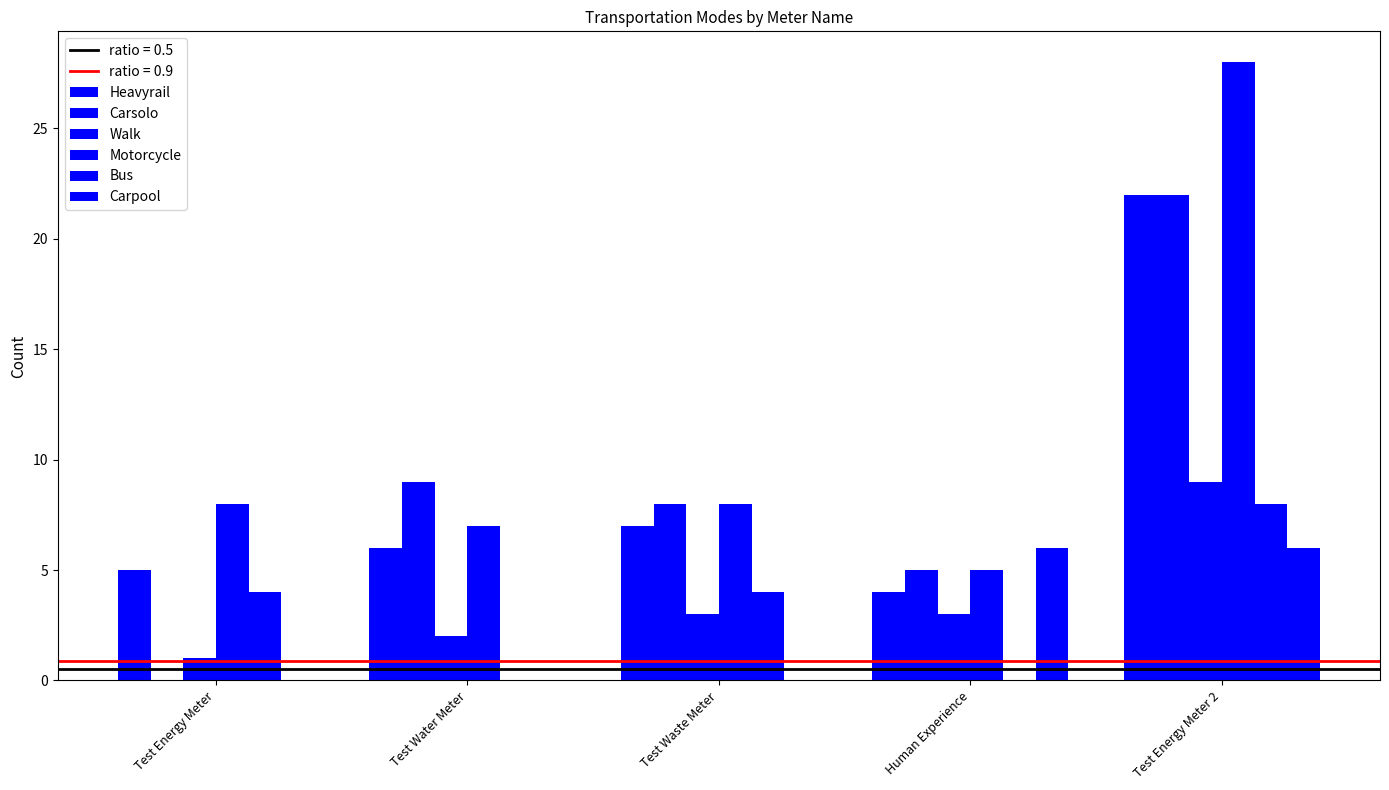

Reading left to right, transcribe all the data shown in this chart.

Heavyrail: Test Energy Meter=5	Test Water Meter=6	Test Waste Meter=7	Human Experience=4	Test Energy Meter 2=22
Carsolo: Test Energy Meter=0	Test Water Meter=9	Test Waste Meter=8	Human Experience=5	Test Energy Meter 2=22
Walk: Test Energy Meter=1	Test Water Meter=2	Test Waste Meter=3	Human Experience=3	Test Energy Meter 2=9
Motorcycle: Test Energy Meter=8	Test Water Meter=7	Test Waste Meter=8	Human Experience=5	Test Energy Meter 2=28
Bus: Test Energy Meter=4	Test Water Meter=0	Test Waste Meter=4	Human Experience=0	Test Energy Meter 2=8
Carpool: Test Energy Meter=0	Test Water Meter=0	Test Waste Meter=0	Human Experience=6	Test Energy Meter 2=6